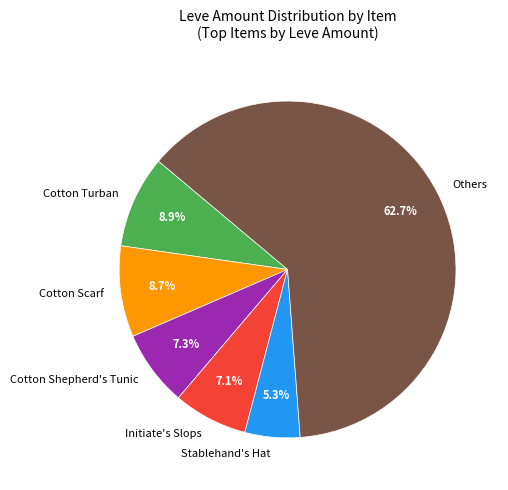

What is the largest slice in the pie chart?

Others